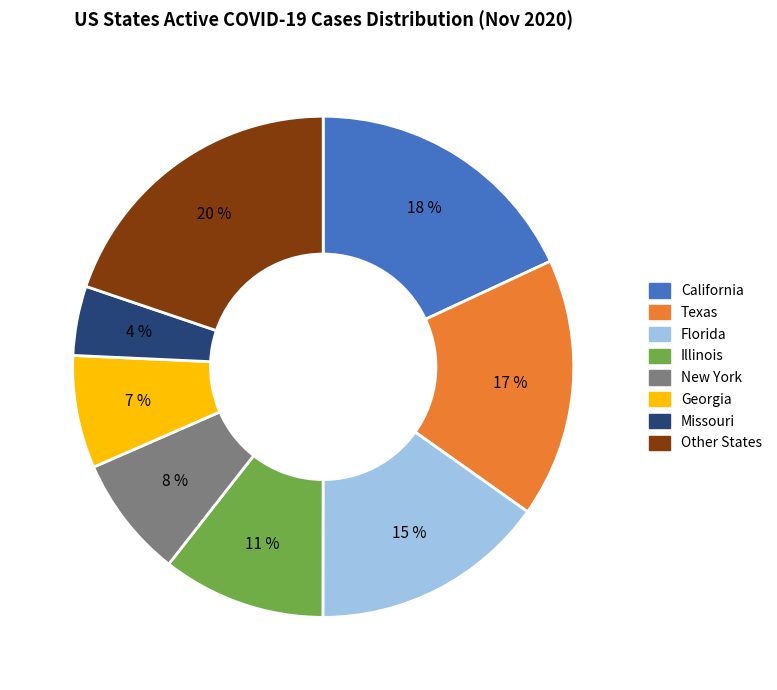

To the nearest percent, what is the average slice percentage?

12%